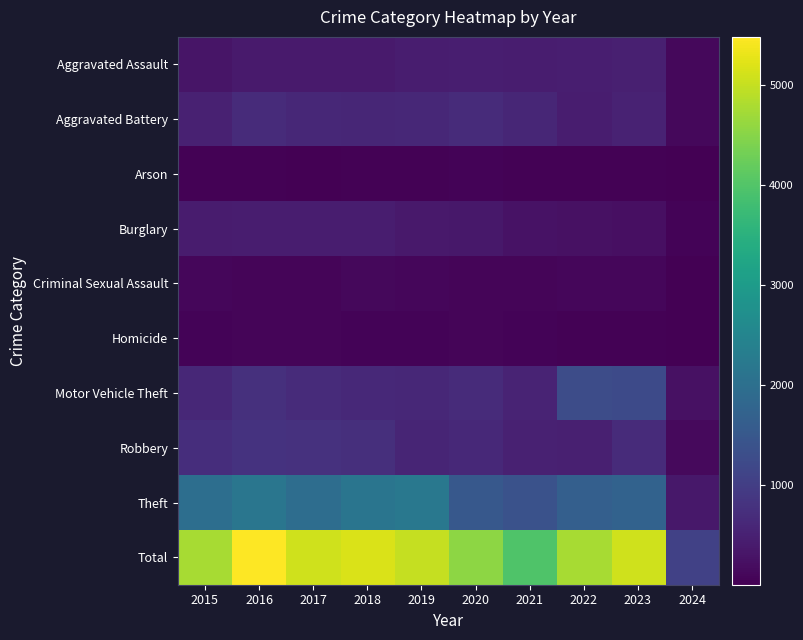

What is the difference between the highest and lowest values at 2020?

4501